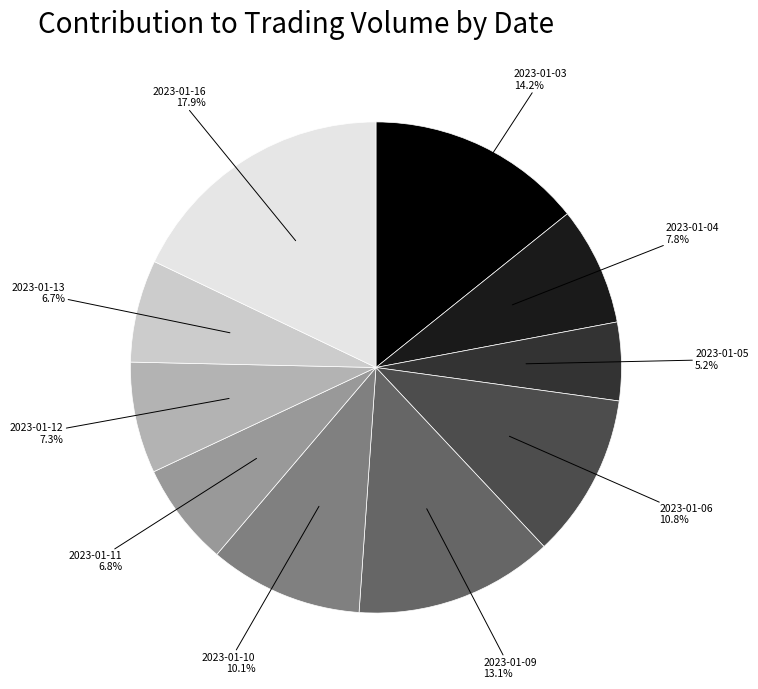

To the nearest percent, what is the combined percentage of 2023-01-16 and 2023-01-12?

25%